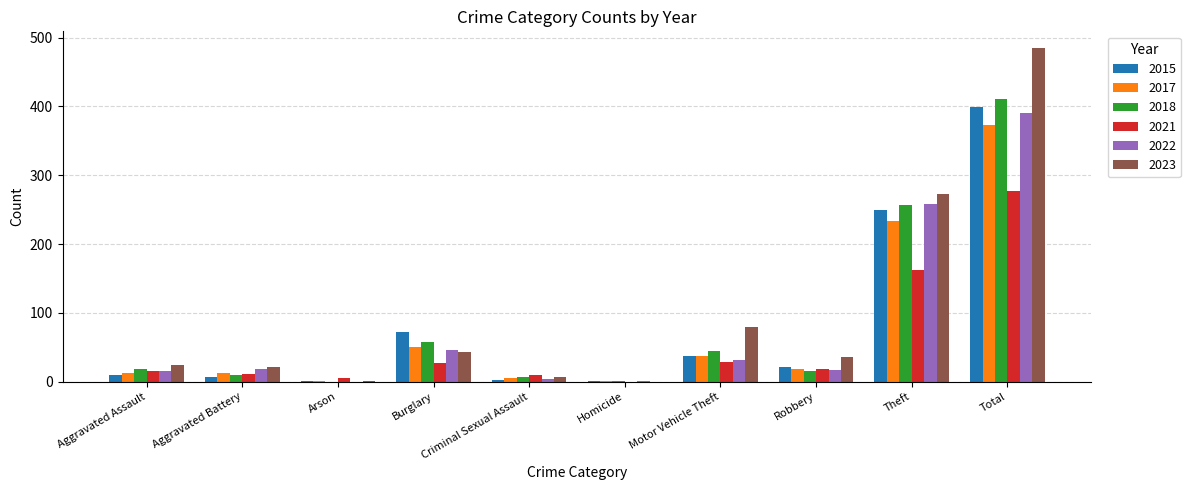

How many values in 2021 are above zero?

9